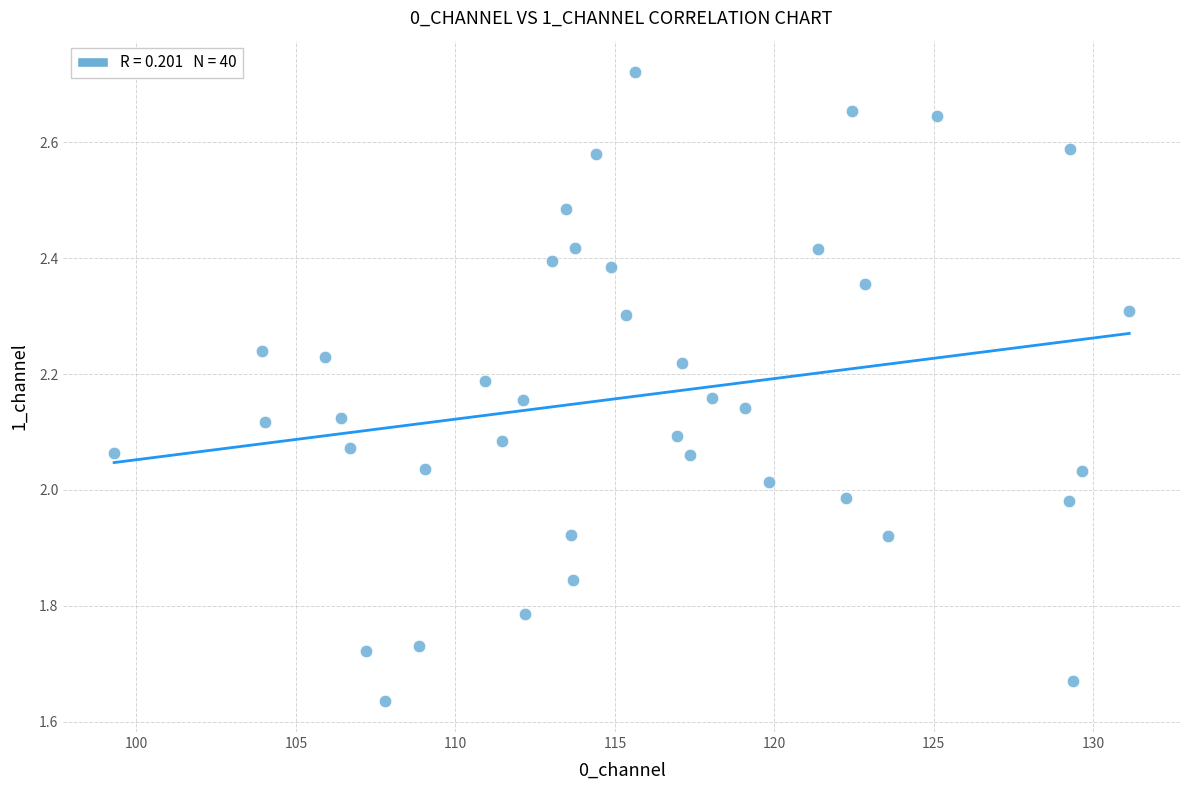

What is the range of Y values (max minus min)?

1.1